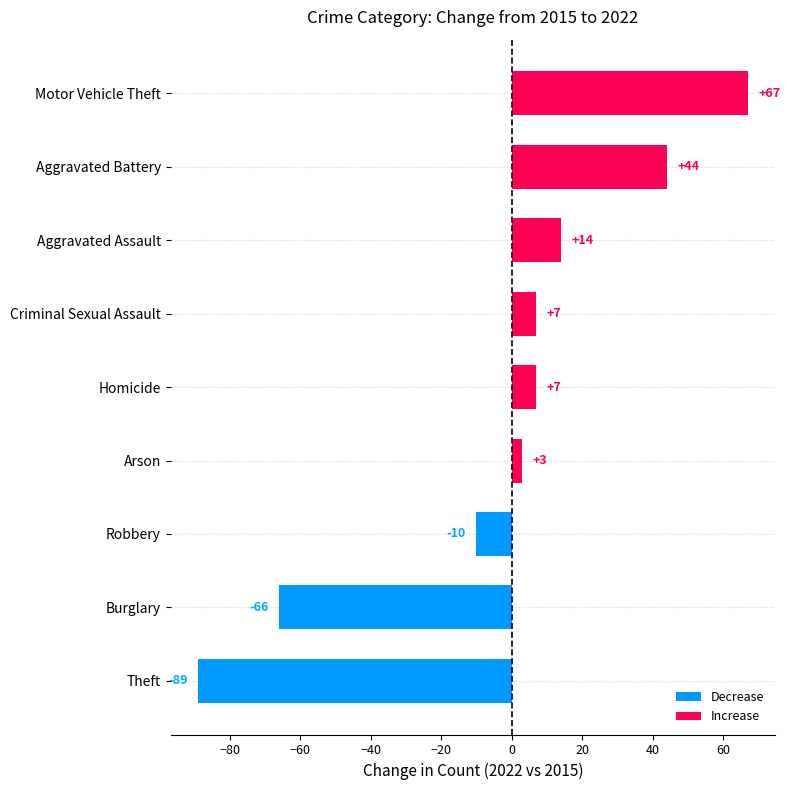

Where is the data nearest to the value -11?

Robbery